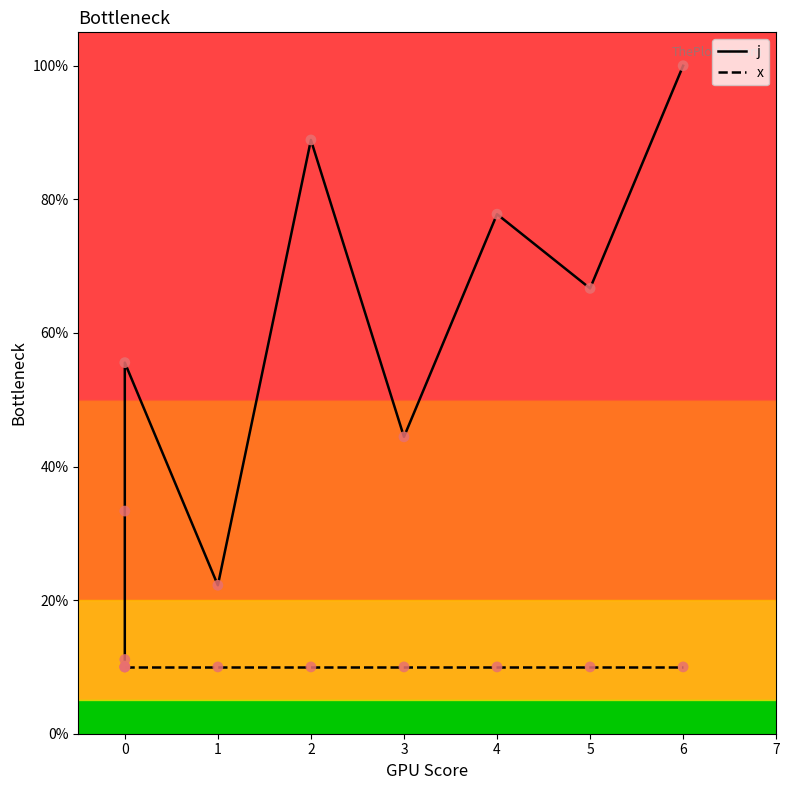

What are all the series names shown in the legend?

j, x